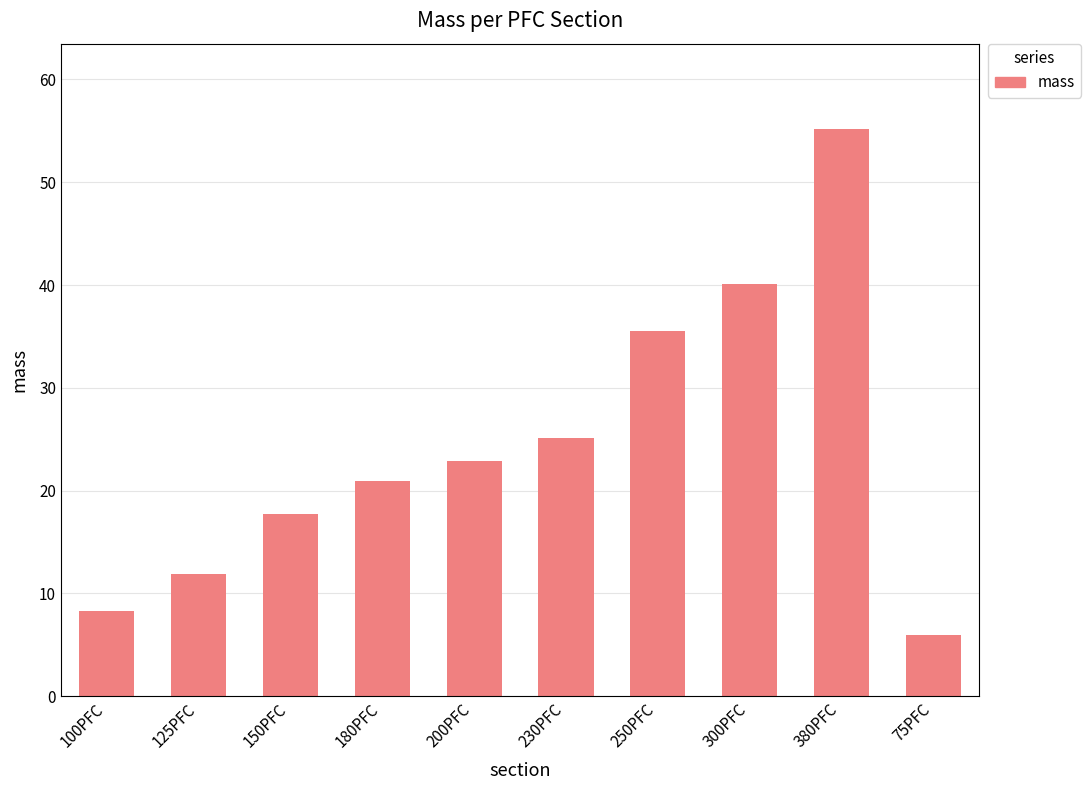

Does the chart contain any negative values?

No